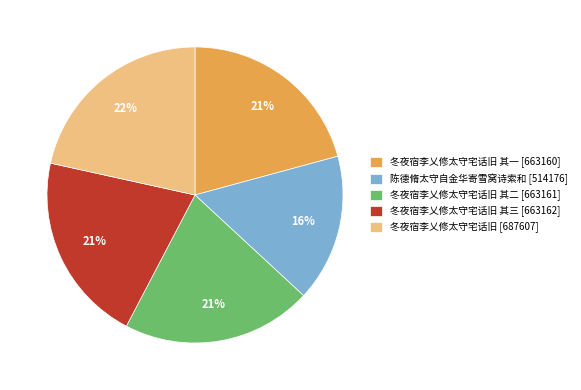

To the nearest percent, what is the average slice percentage?

20%